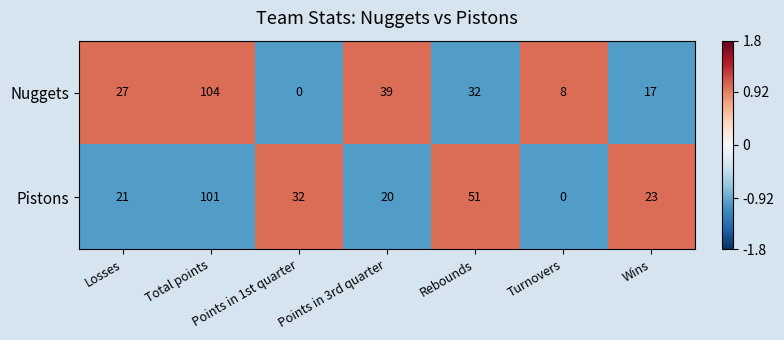

What is the spread (max minus min) of values at Points in 3rd quarter?

19